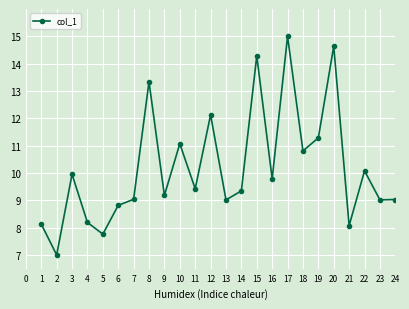

How many points are higher than both their immediate neighbors (excluding endpoints)?

8